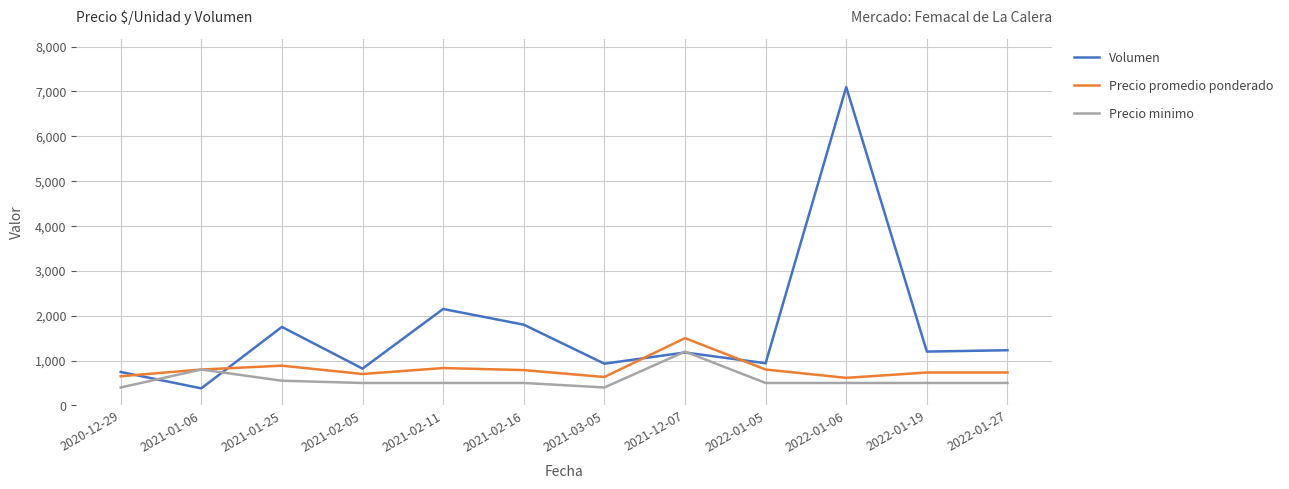

Does the chart have visible grid lines?

Yes